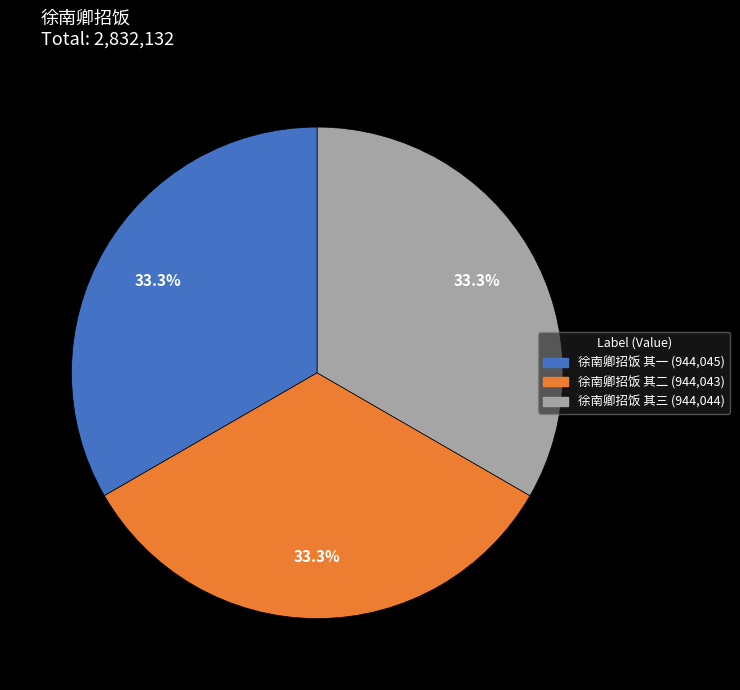

What percentage is the 徐南卿招饭 其一 slice, to the nearest percent?

33%